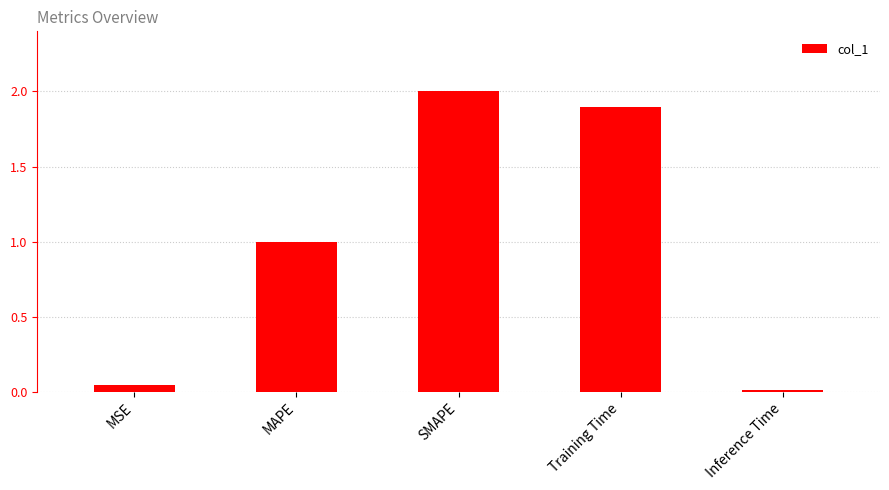

The chart shows a value of 0.0 at MSE. True or false?

True